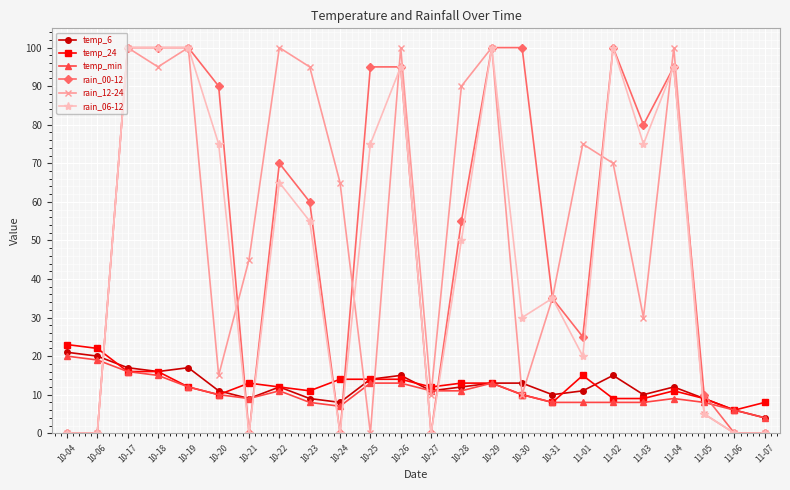

Is it true that temp_24 equals 8 at 10-31?

True